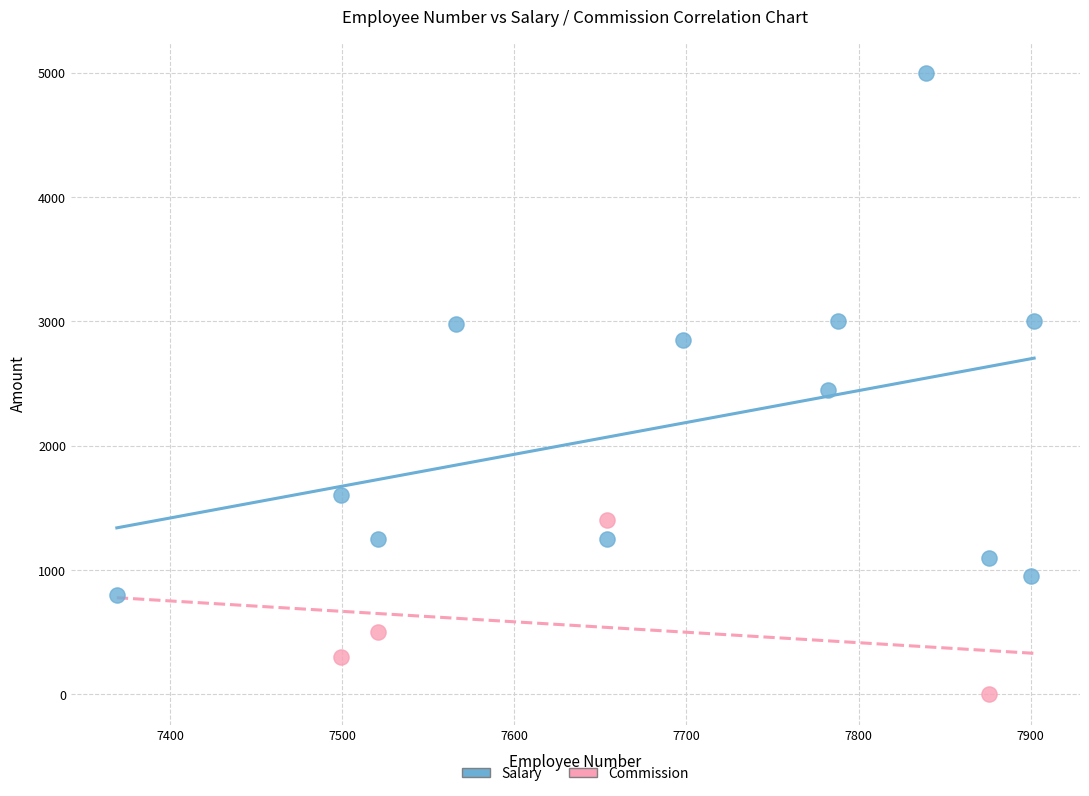

What are all the series names shown in the legend?

Salary, Commission